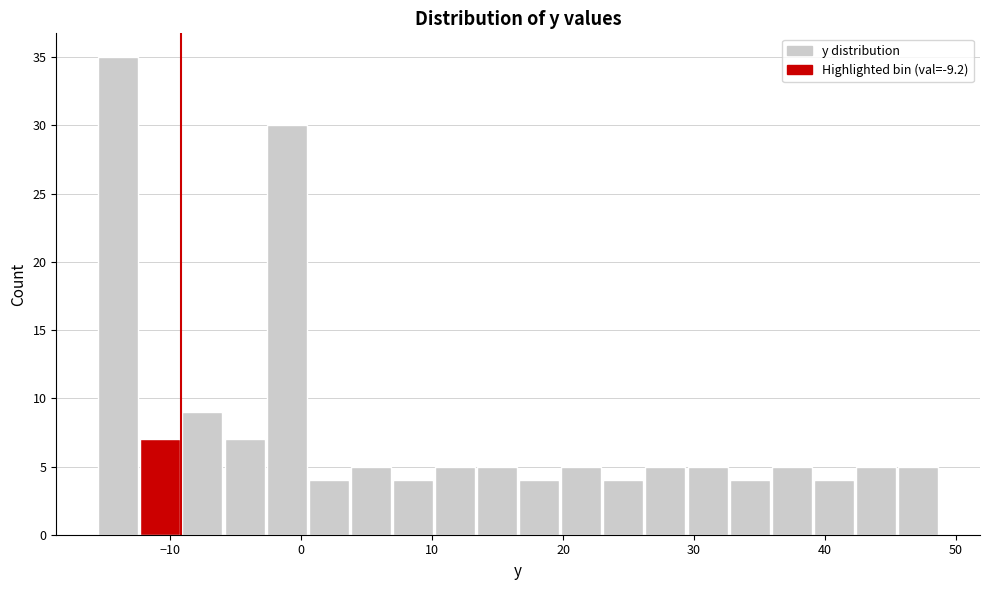

Read against the x-axis, roughly where is the centre of the tallest bar?

-14